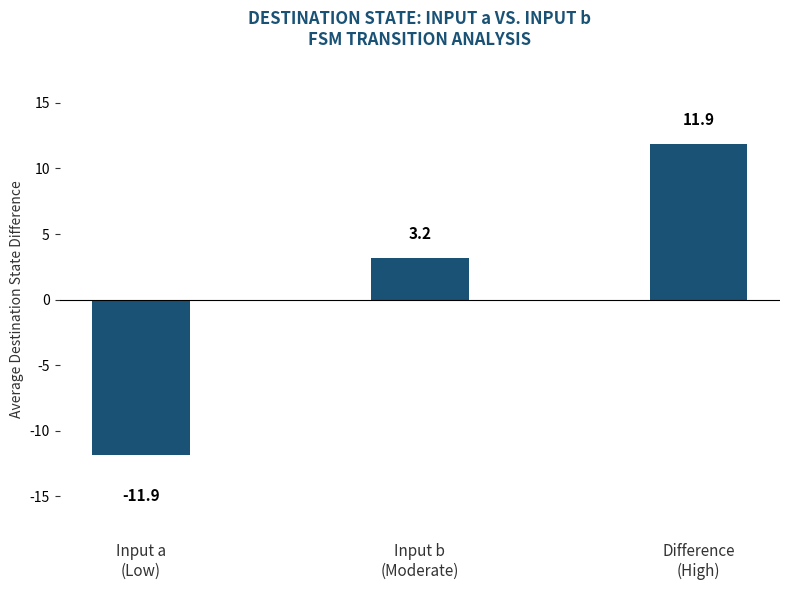

How many positive values are there?

2